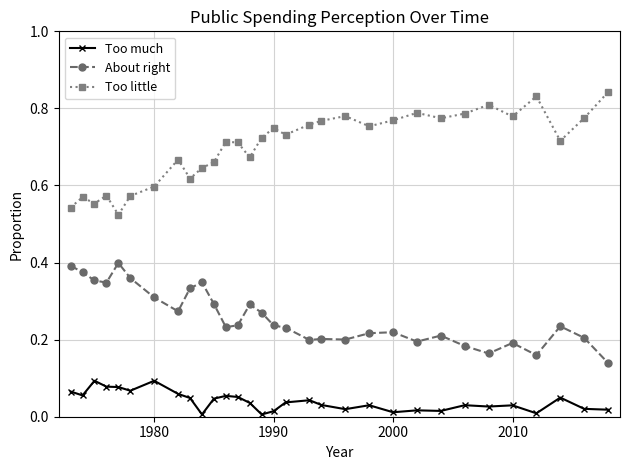

True or false: Too much has more than 0 interior local peaks.

True